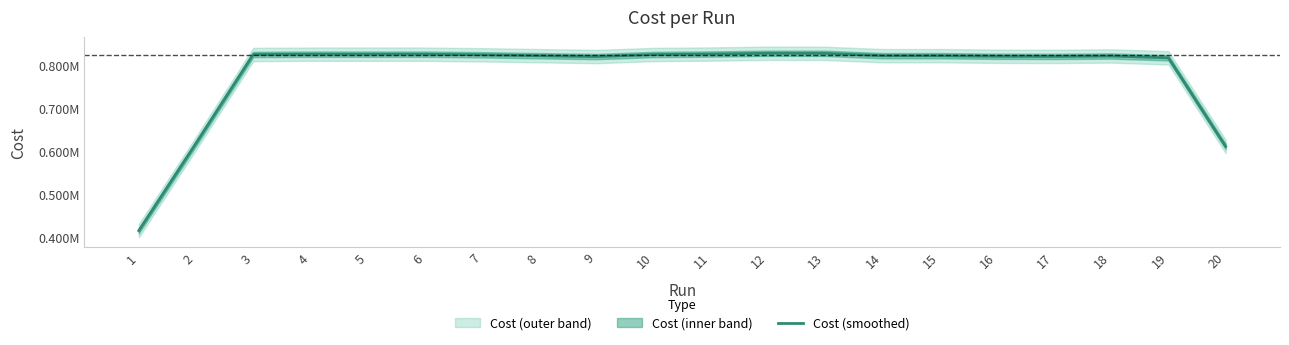

Reading right to left, extract all data points from this chart.

612012.5	818272.8	822589.8	821580.5	821918.8	823316.3	823303.0	828711.5	828882.5	827113.3	826028.3	821238.3	823274.8	825356.0	826717.2	826728.0	826737.2	826046.7	619446.5	416040.0